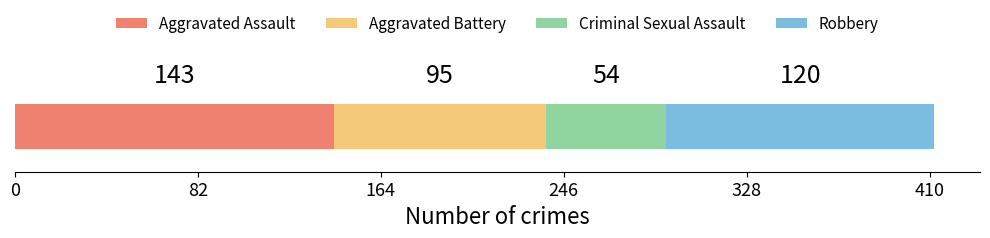

What is the highest value of the Aggravated Assault series?

143